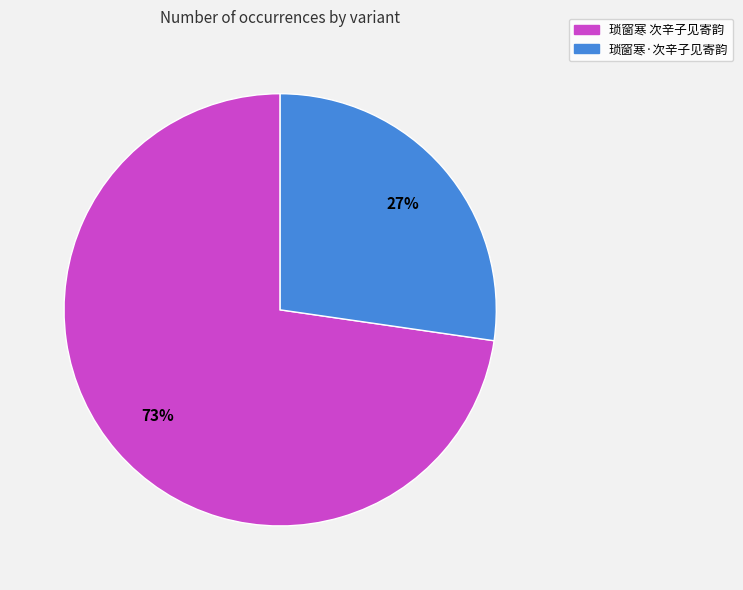

Combined, do 琐窗寒·次辛子见寄韵 and 琐窗寒 次辛子见寄韵 account for over 50%?

Yes